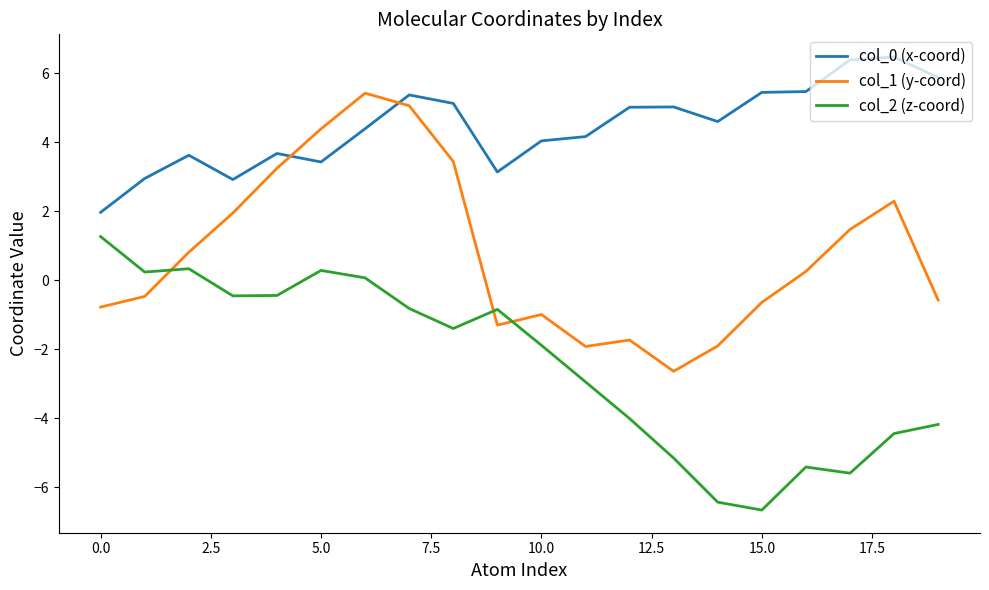

At how many categories does at least one series exceed 0?

20